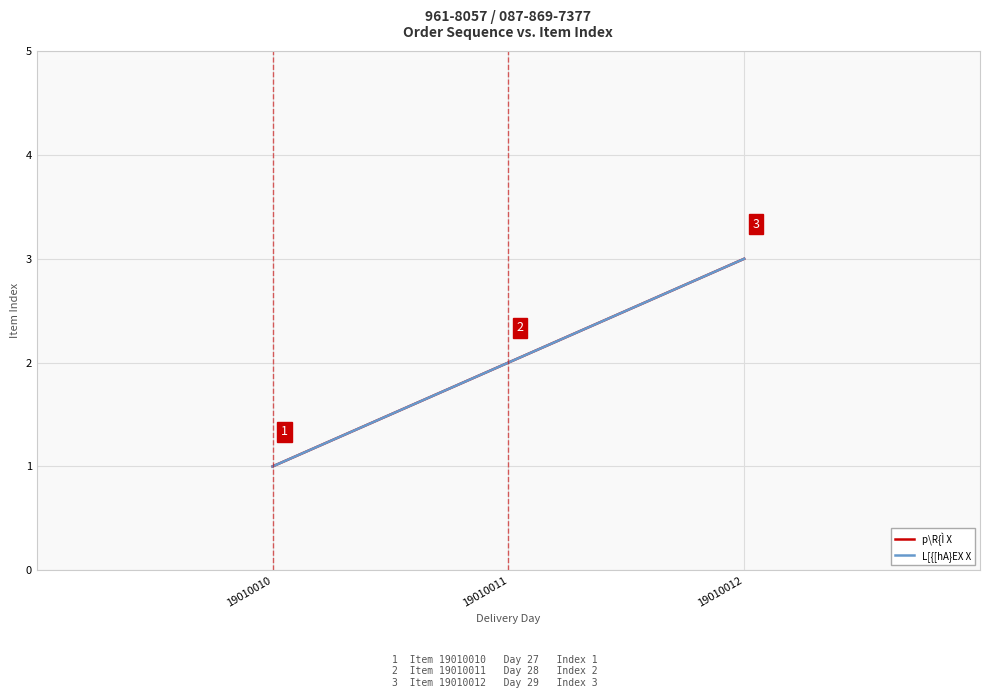

Reading left to right, what are all the values shown in this chart?

p\R{Ì X: 19010010=1	19010011=2	19010012=3
L[{[hA}EX X: 19010010=1	19010011=2	19010012=3